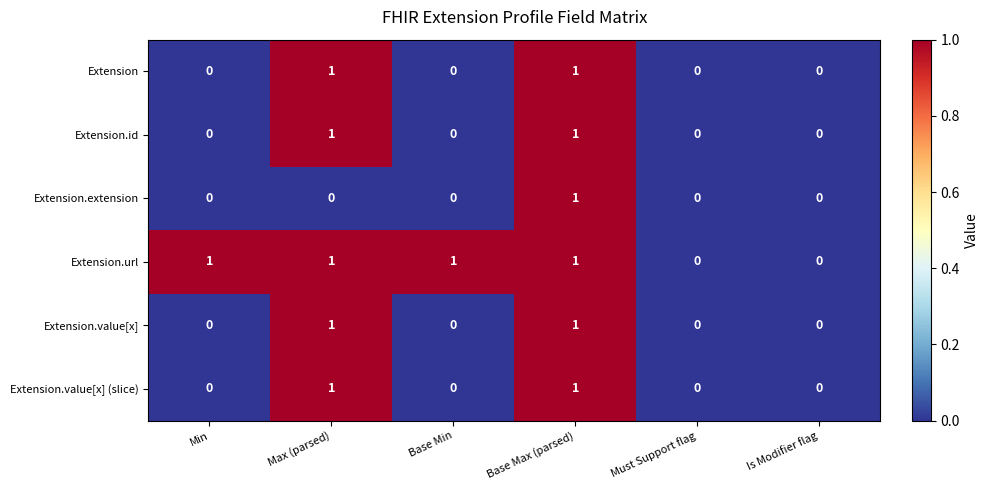

True or false: Extension.value[x] has a value of 1 at Max (parsed).

True